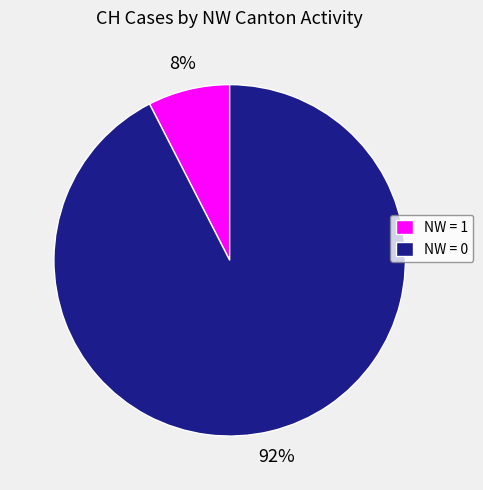

Combined, do NW = 0 and NW = 1 account for over 50%?

Yes